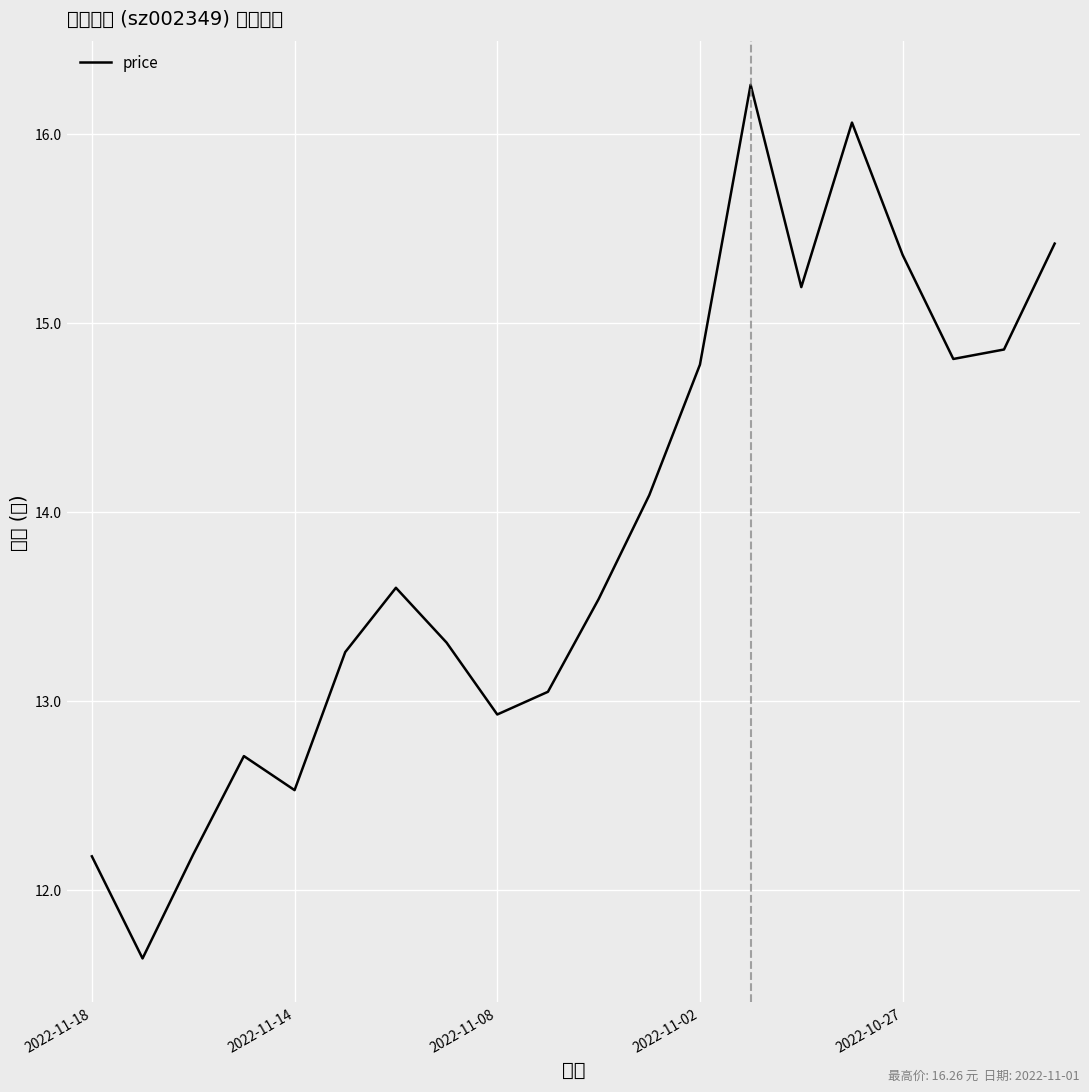

Read the value at 2022-11-02.

14.8